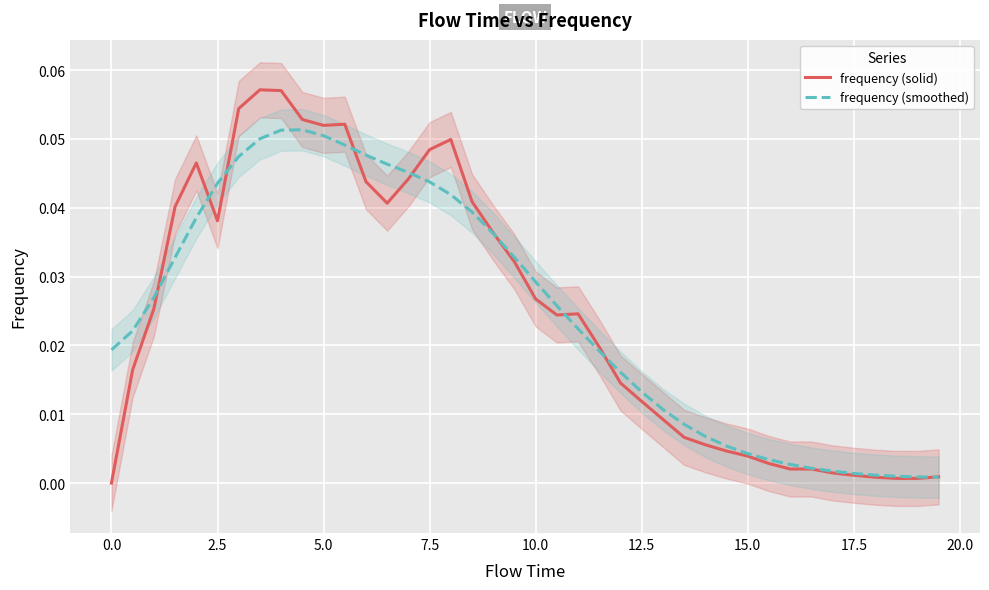

At how many categories does at least one series exceed 0?

40